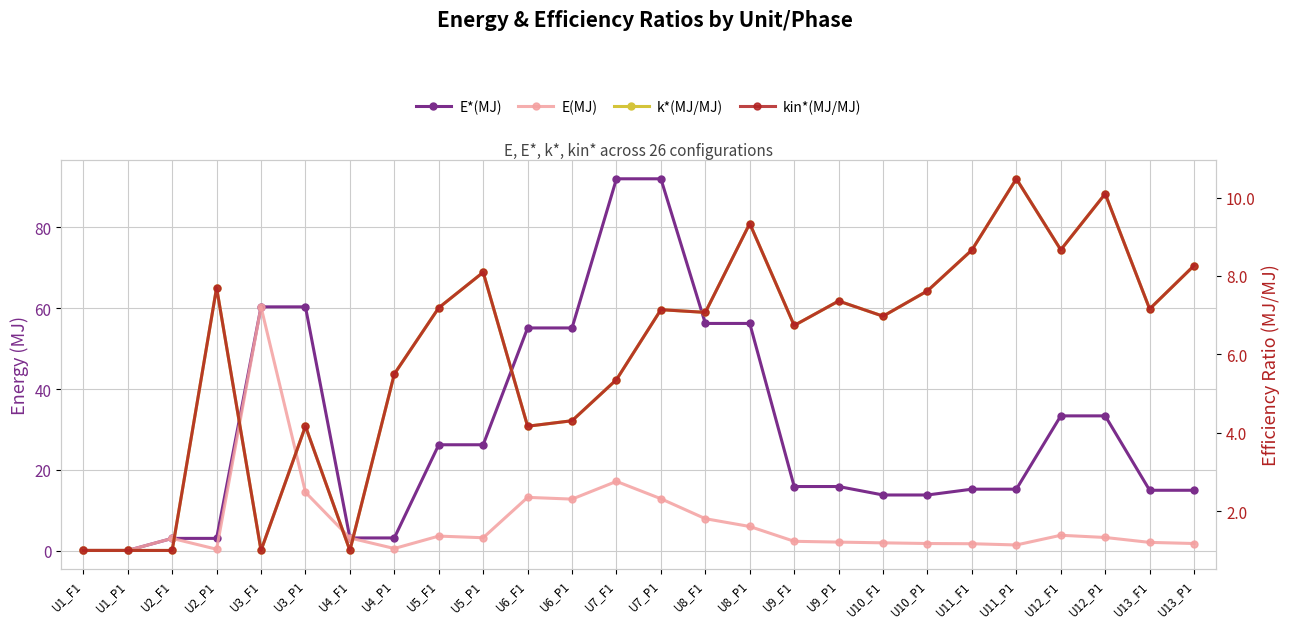

What is the value of the E(MJ) point at the 14th from the left?

12.9